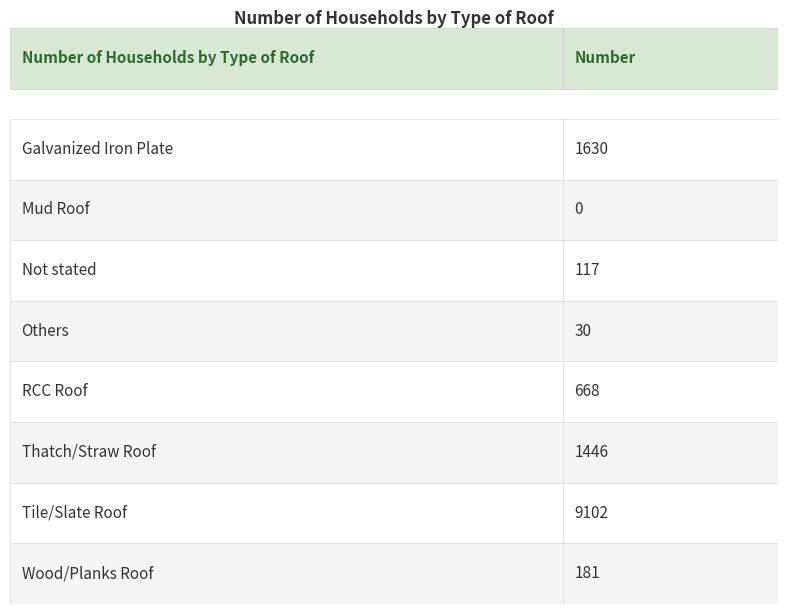

True or false: the data shows 48 at Wood/Planks Roof.

False